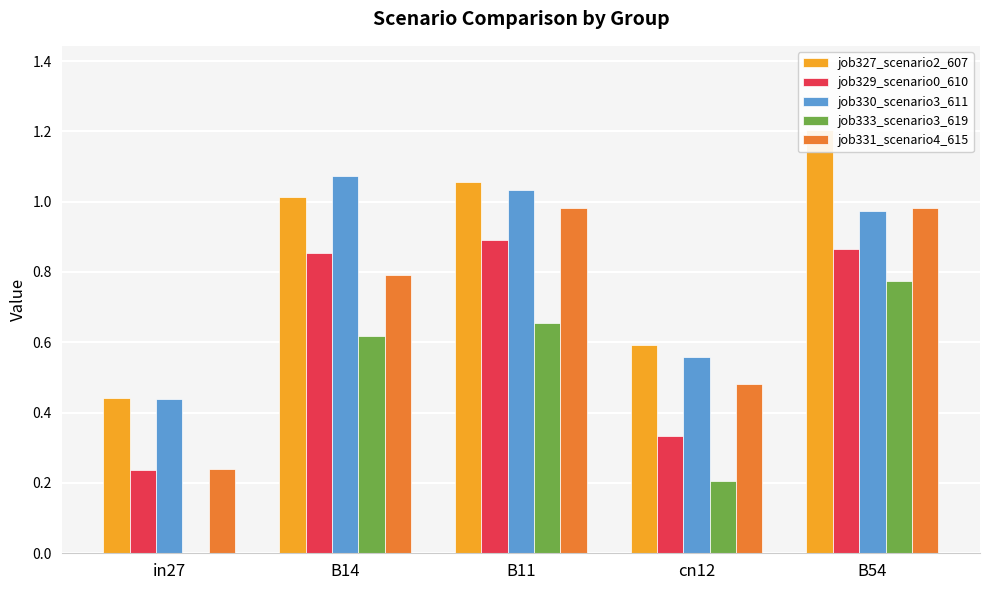

Which series changed the most between B11 and B54?

job327_scenario2_607